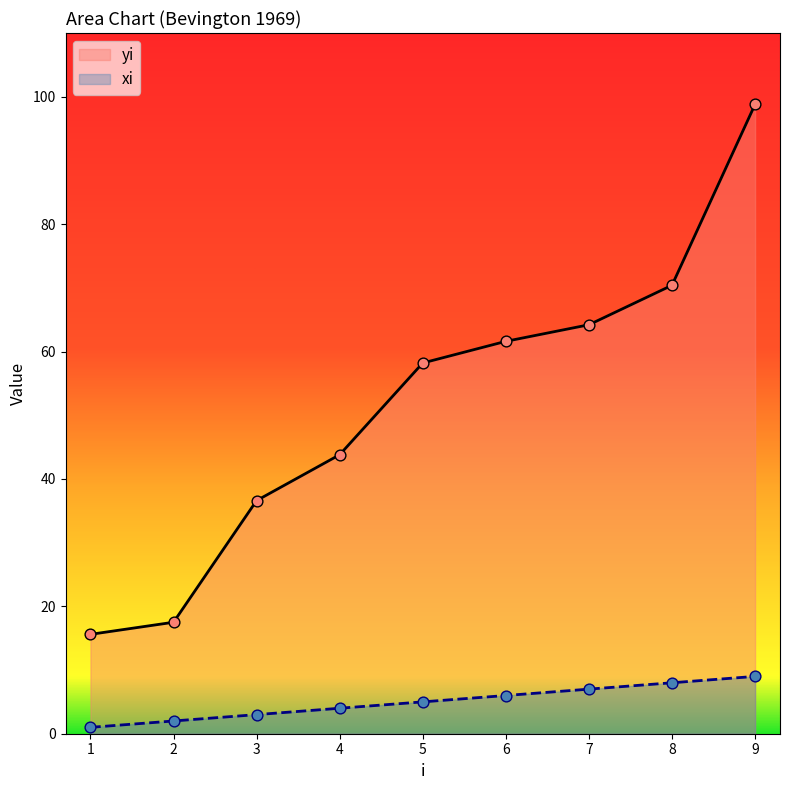

At how many categories does at least one series exceed 46?

5